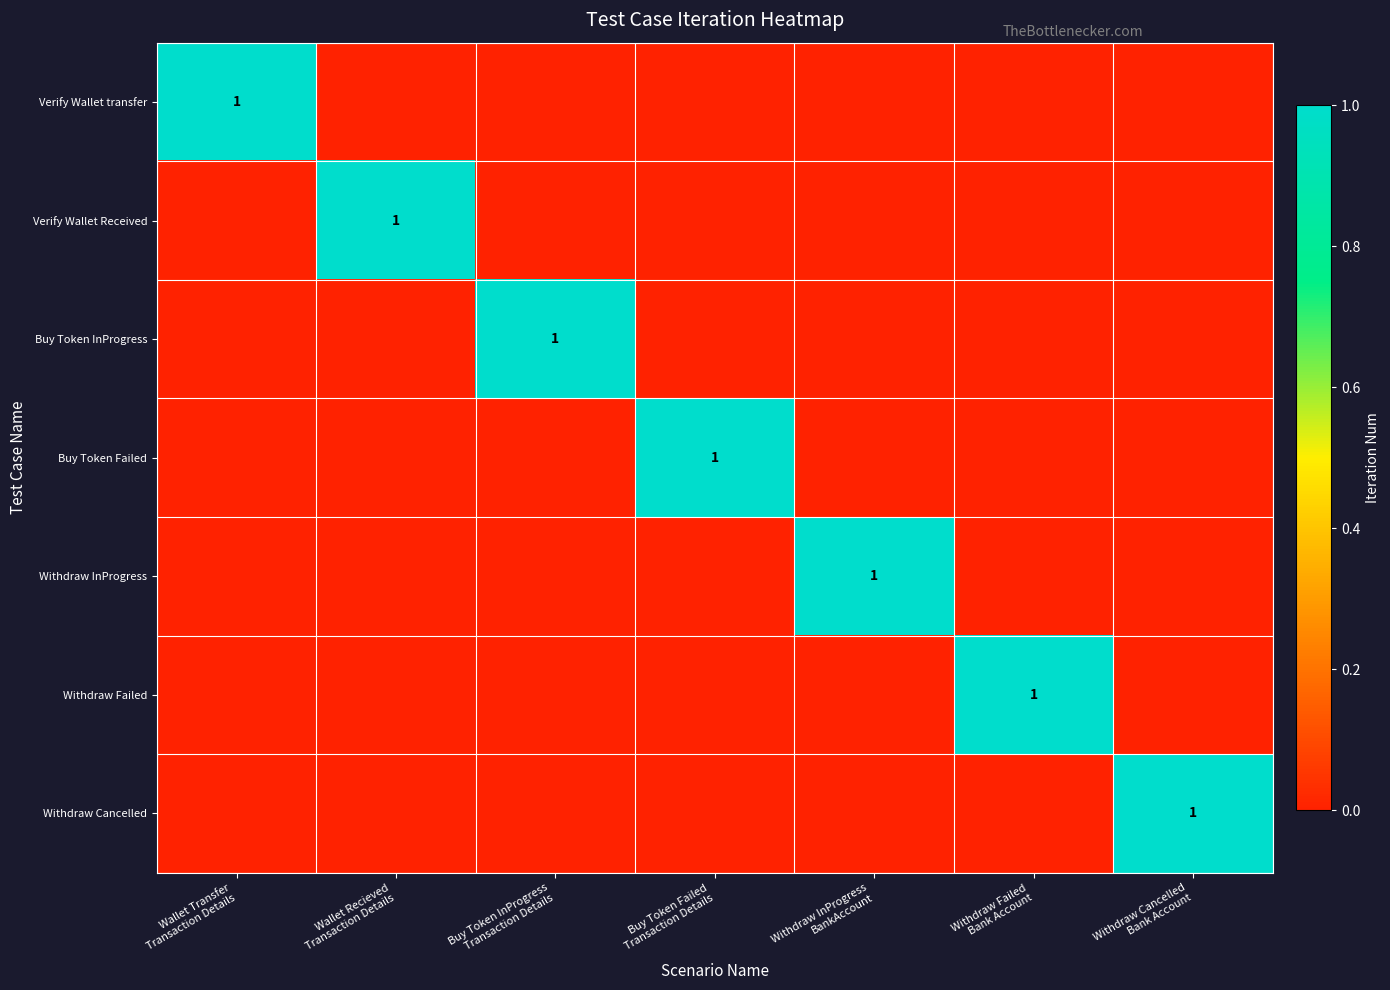

How many positive values does the Buy Token Failed series have?

1